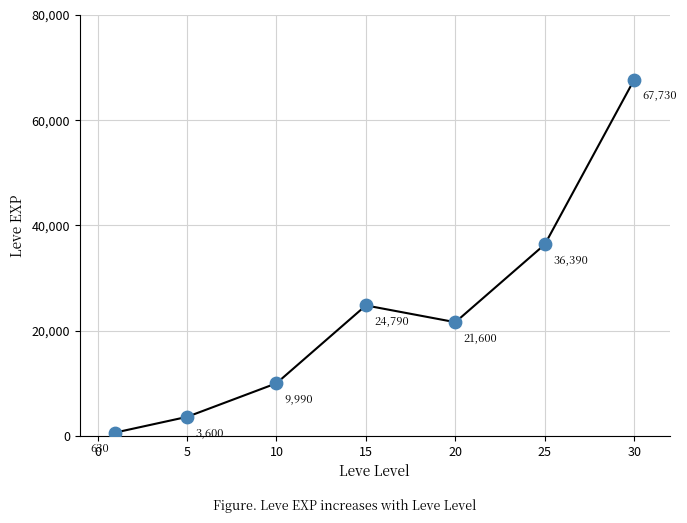

What is the difference between the second highest and minimum values?

35760